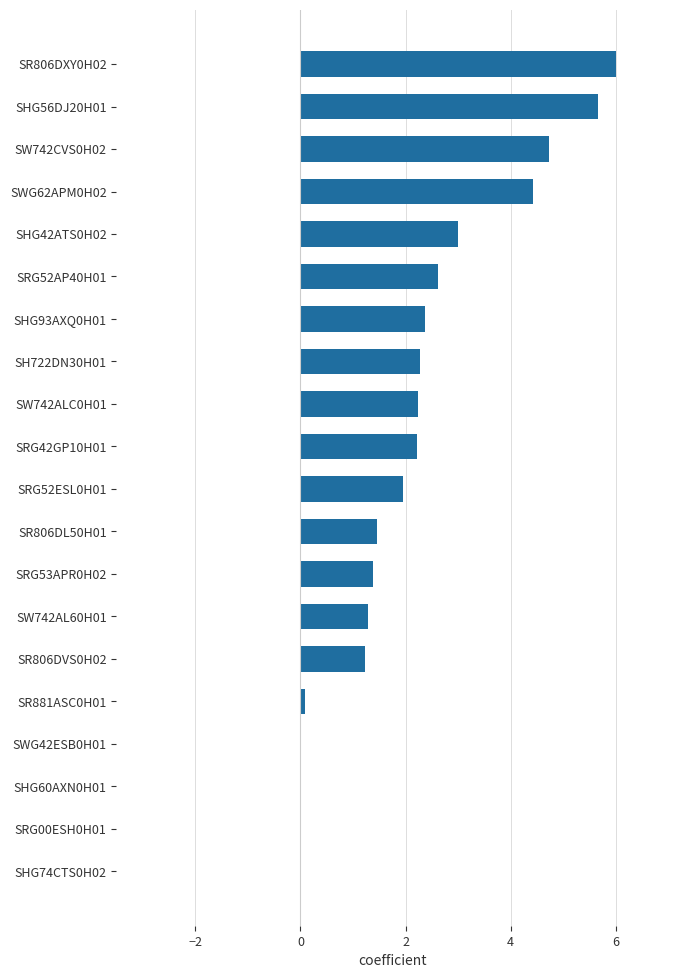

How many data points are above 2?

10